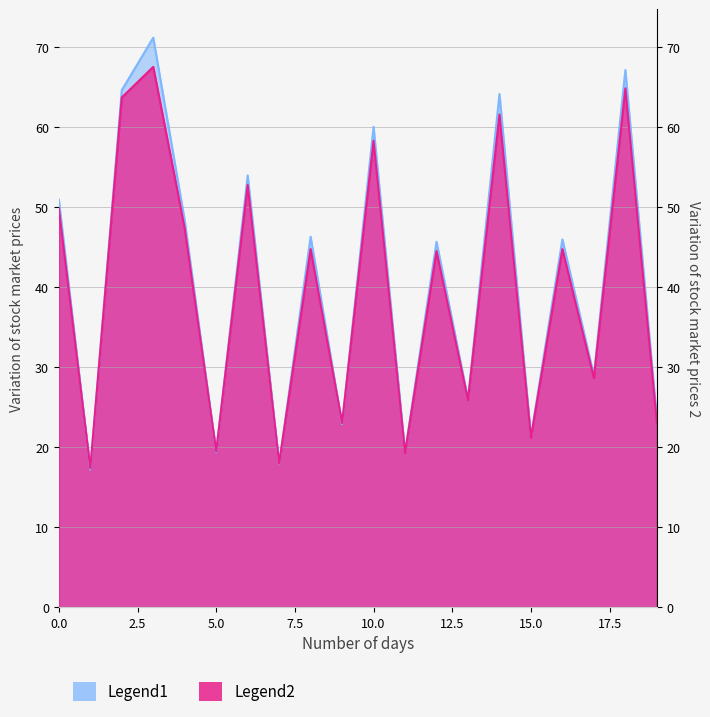

How many values in the Legend1 series are below 45?

9